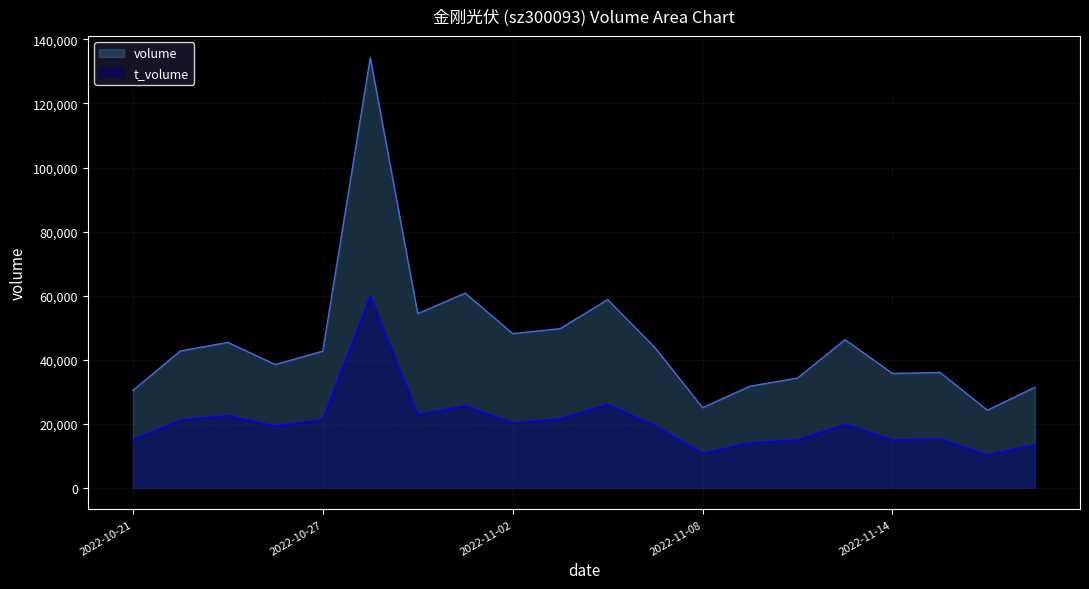

At which label is volume closest to 79298?

2022-11-01